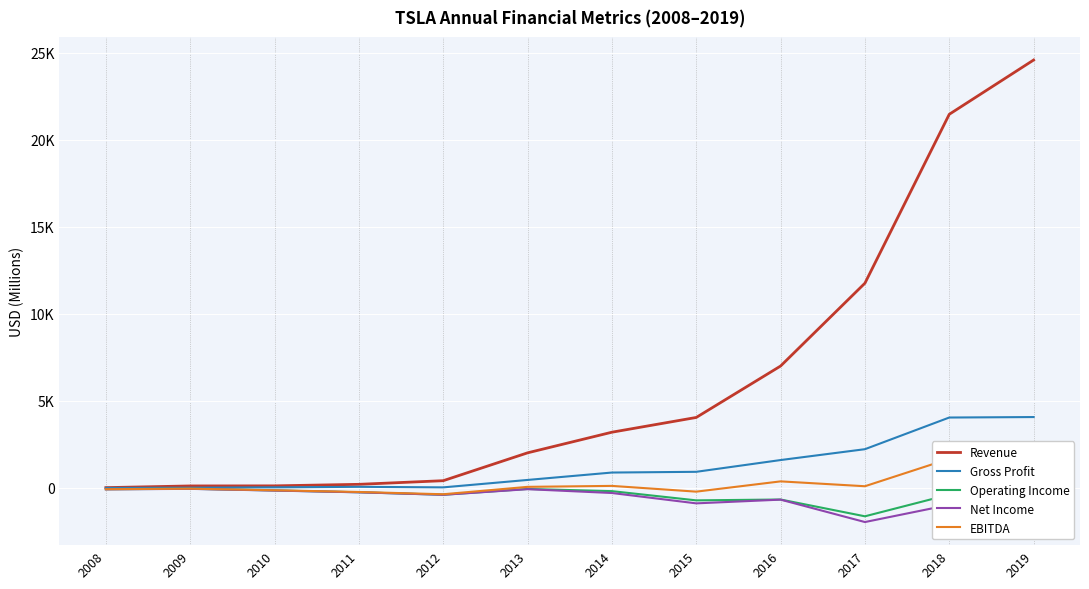

Is it true that Revenue equals 3198.4 at 2014?

True